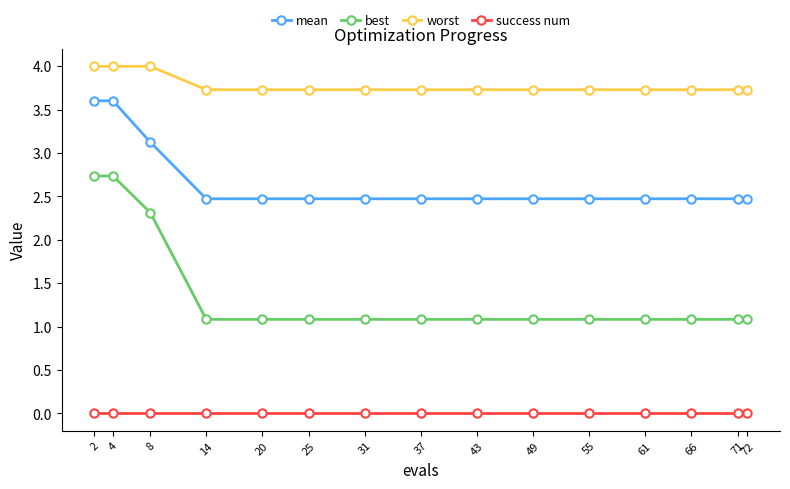

Which series has the widest spread of values?

best